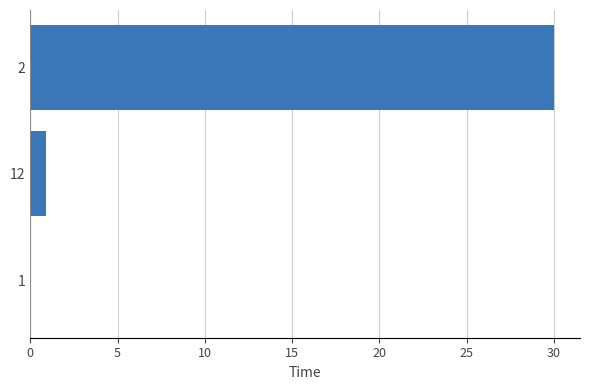

What is the greatest value displayed?

30.0